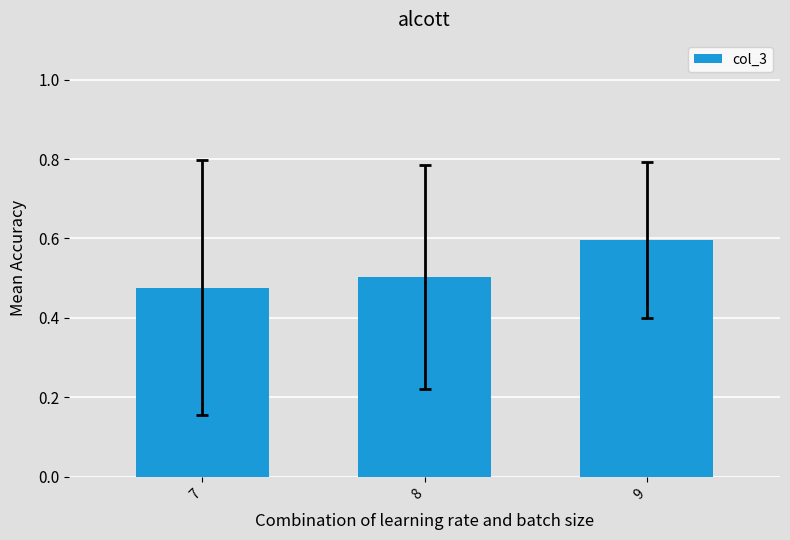

The chart shows a value of 0.1 at 8. True or false?

False